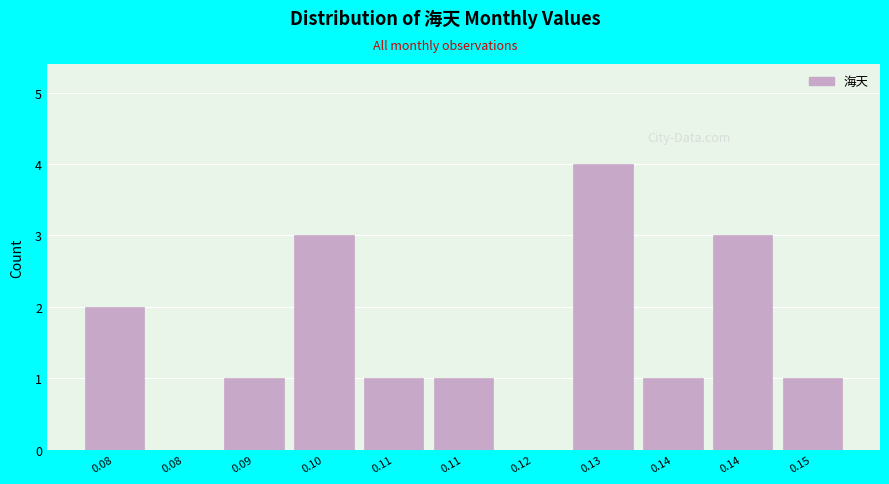

Are the bars horizontal?

No